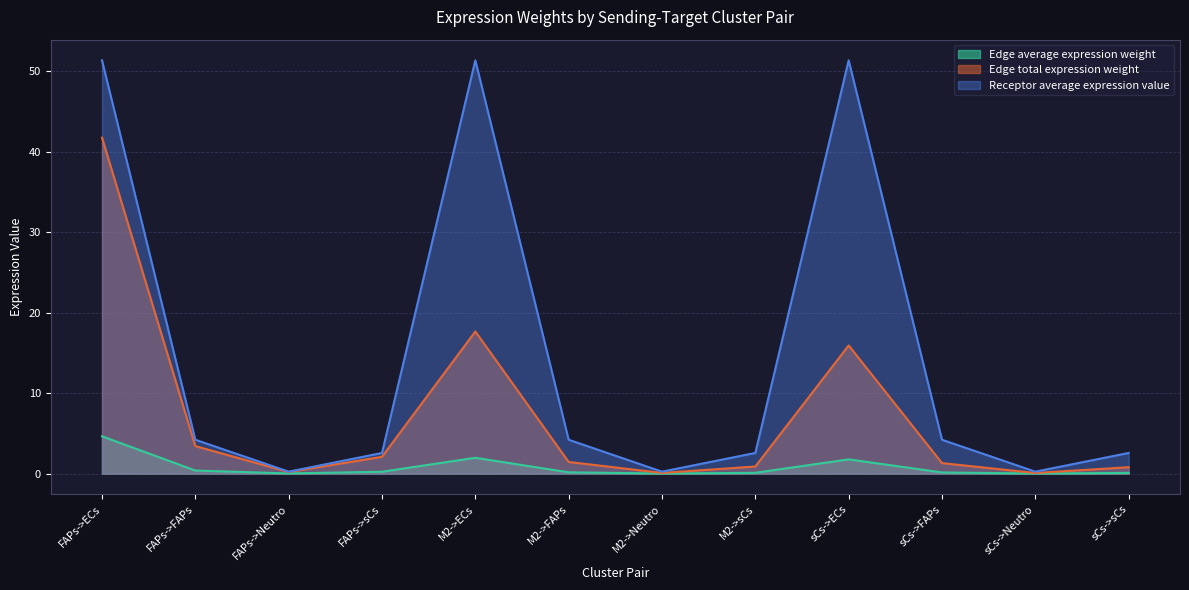

What position from the left is sCs->Neutro?

11